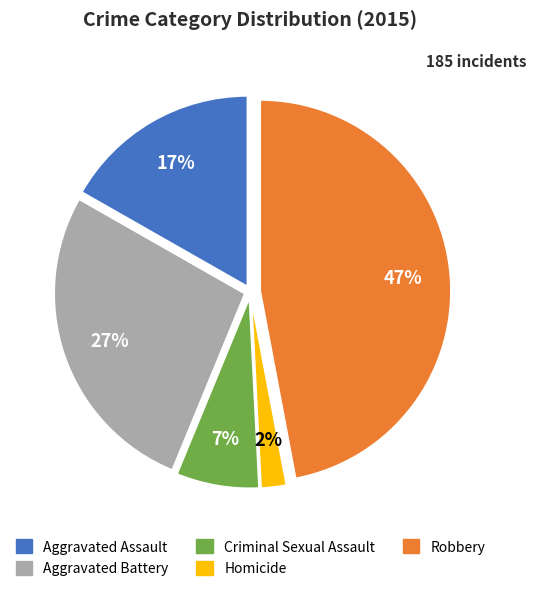

Between Robbery and Aggravated Assault, which is larger?

Robbery